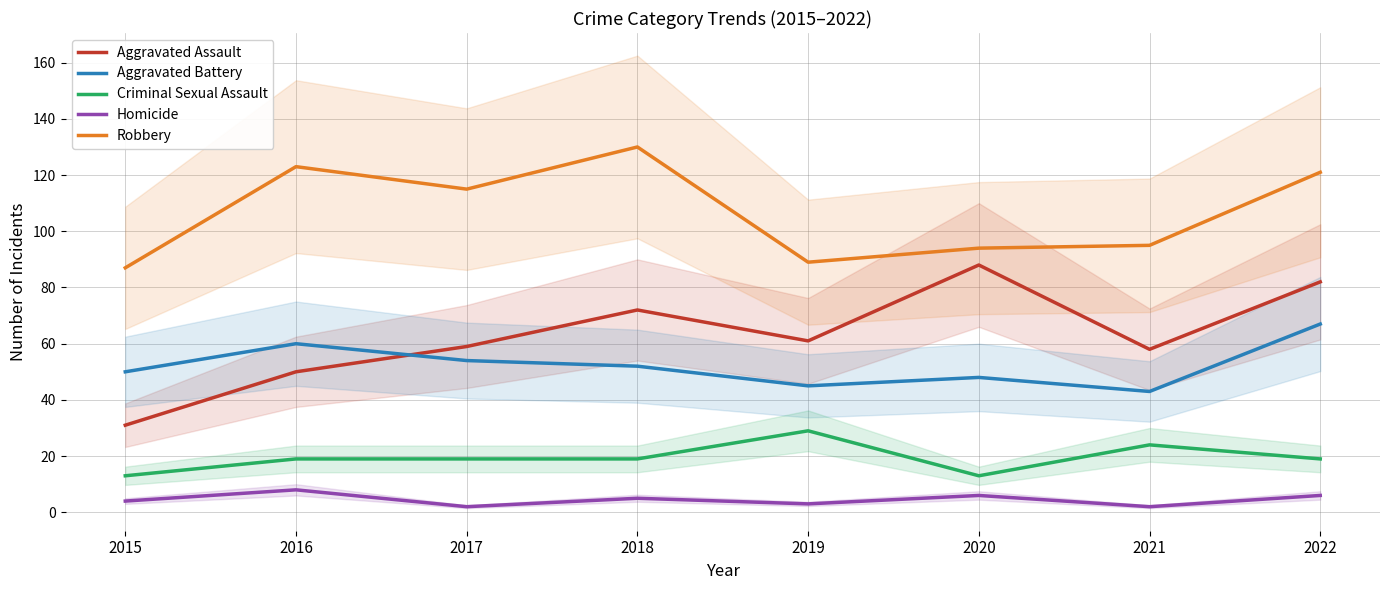

Which series changed the most between 2016 and 2018?

Aggravated Assault